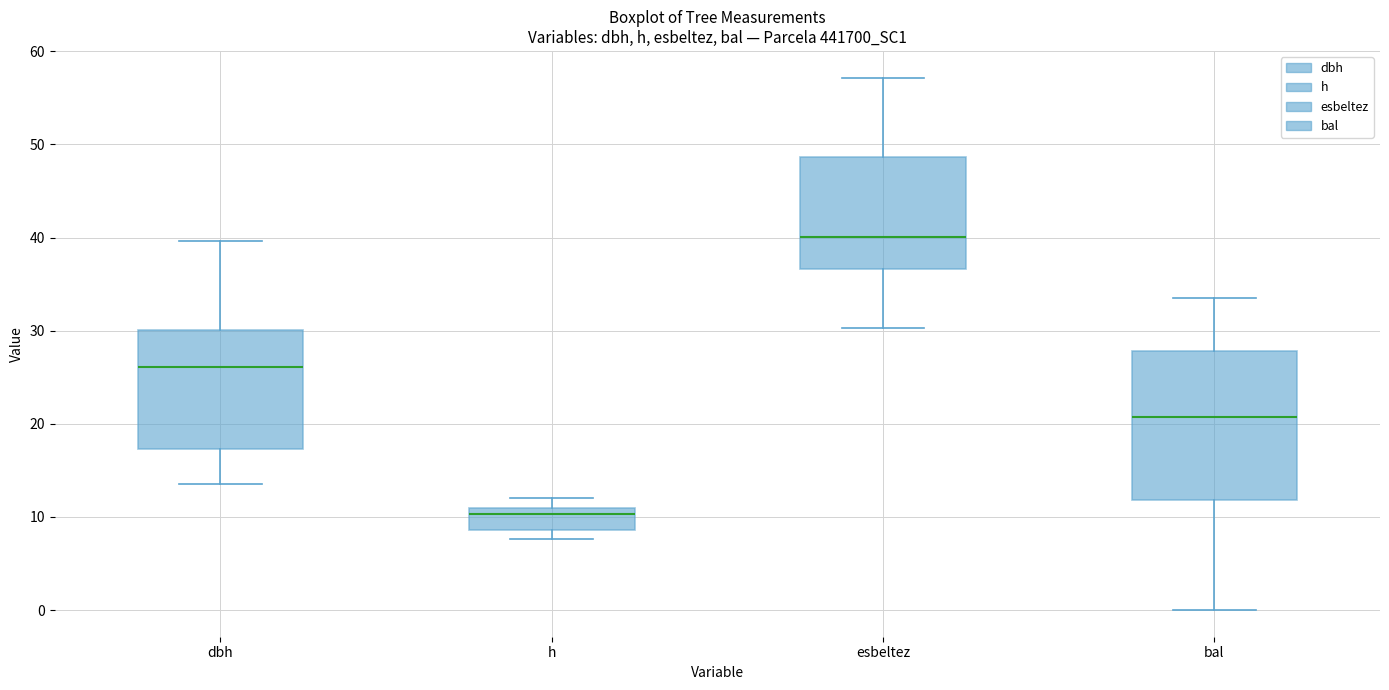

Reading left to right, transcribe this box plot: for each box, give where its median line is, the range the box spans, and where its two whiskers end, as read against the y-axis. The values are not printed on the chart, so give them approximately, as read against the axis.

dbh: median 26, box 17 to 30, whiskers 14 to 40
h: median 10, box 9 to 11, whiskers 8 to 12
esbeltez: median 40, box 37 to 49, whiskers 30 to 57
bal: median 21, box 12 to 28, whiskers 0 to 33